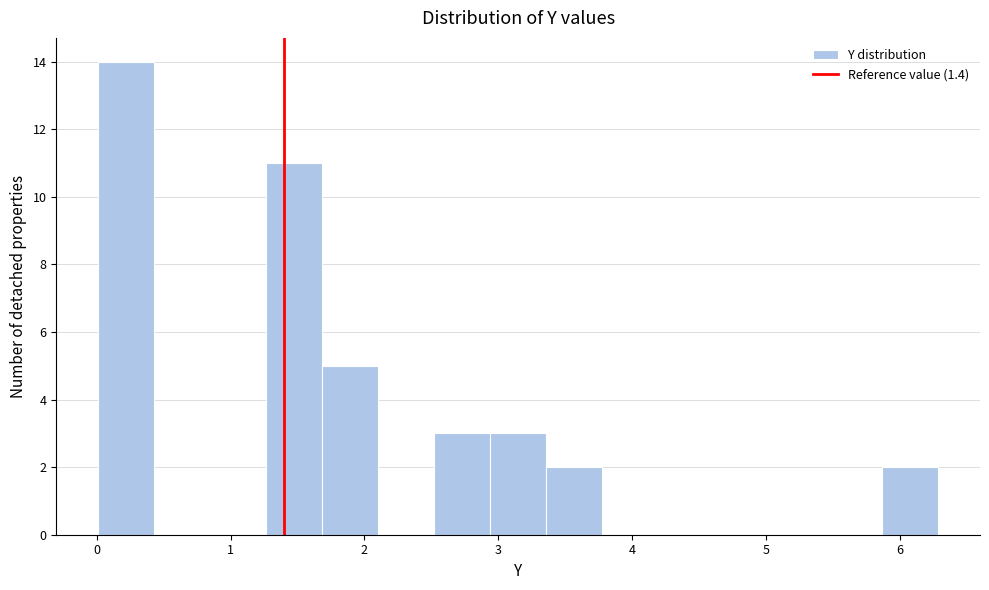

How tall is the bar that spans 0.0 to 0.4 on the x-axis? Neither the bar edges nor the heights are printed on the chart, so give them approximately, as read against the axes.

14